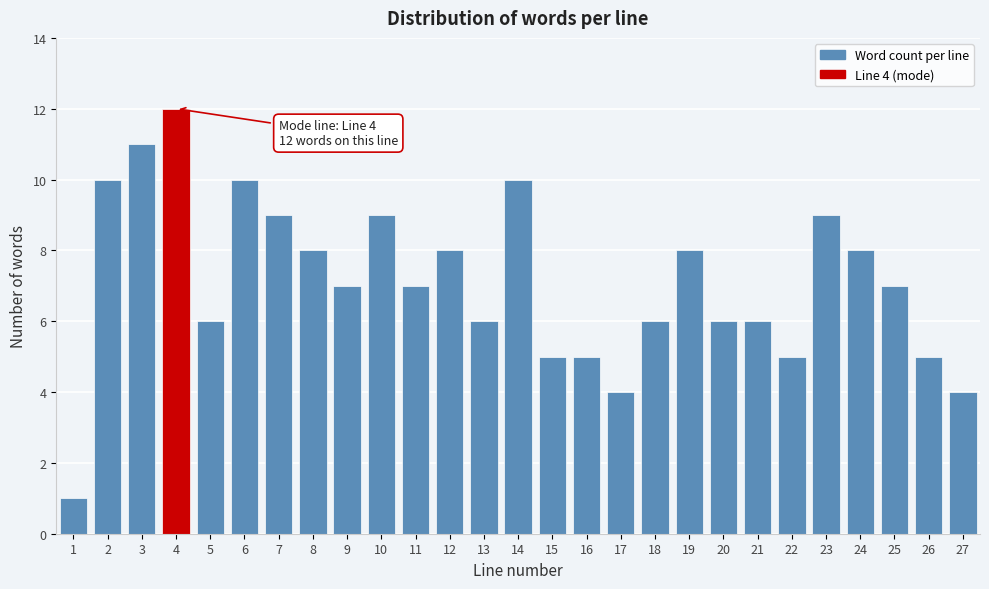

Reading right to left, transcribe all the data shown in this chart.

27=4	26=5	25=7	24=8	23=9	22=5	21=6	20=6	19=8	18=6	17=4	16=5	15=5	14=10	13=6	12=8	11=7	10=9	9=7	8=8	7=9	6=10	5=6	4=12	3=11	2=10	1=1